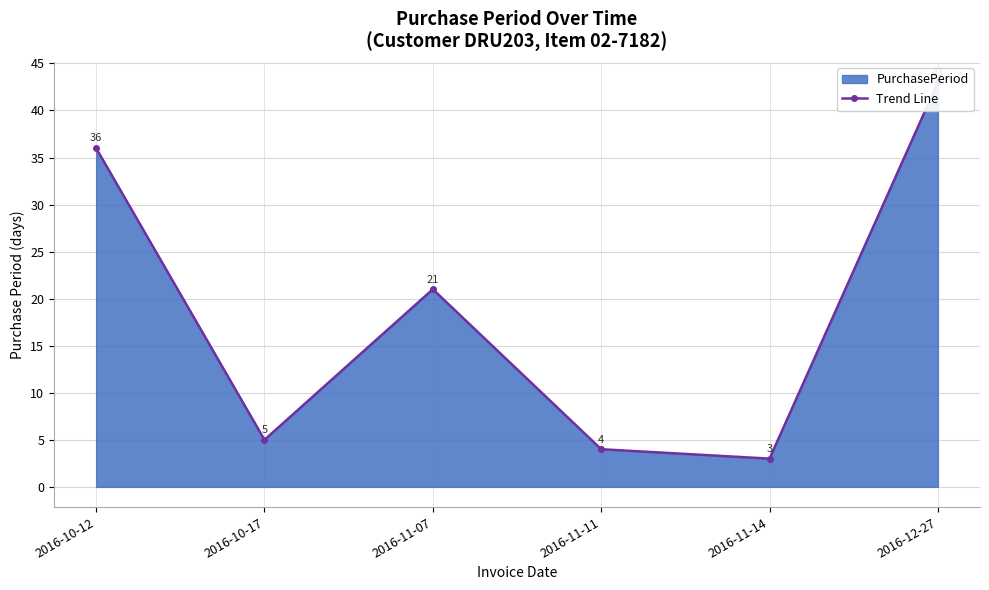

Reading left to right, extract all data points from this chart.

2016-10-12=36	2016-10-17=5	2016-11-07=21	2016-11-11=4	2016-11-14=3	2016-12-27=43